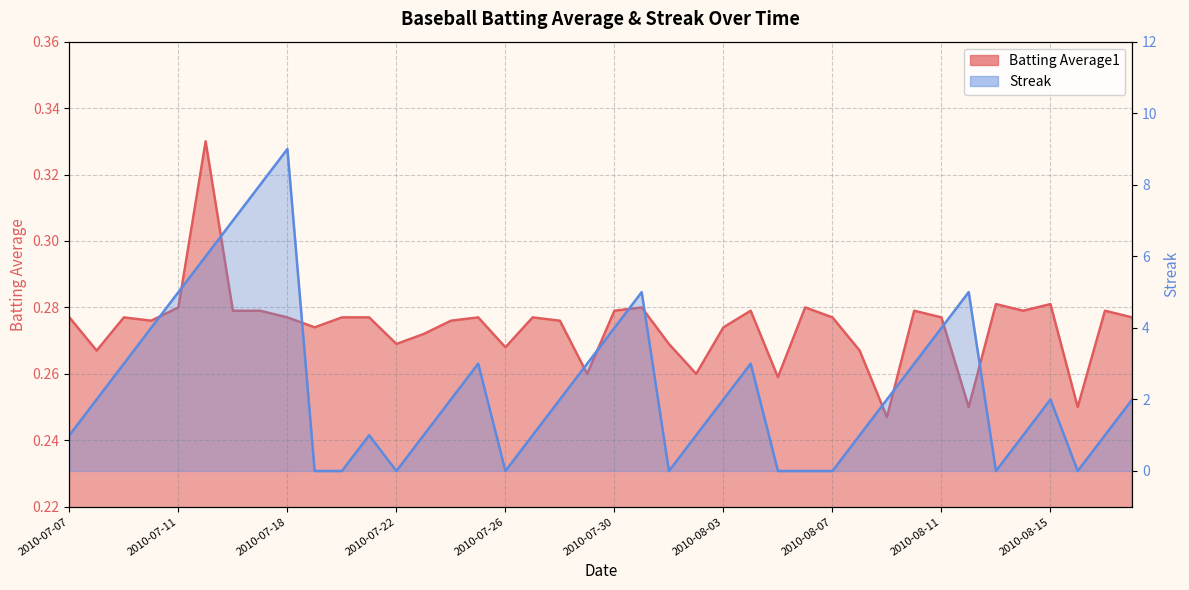

Is it true that Batting Average1 equals 0.2 at 2010-07-11?

False